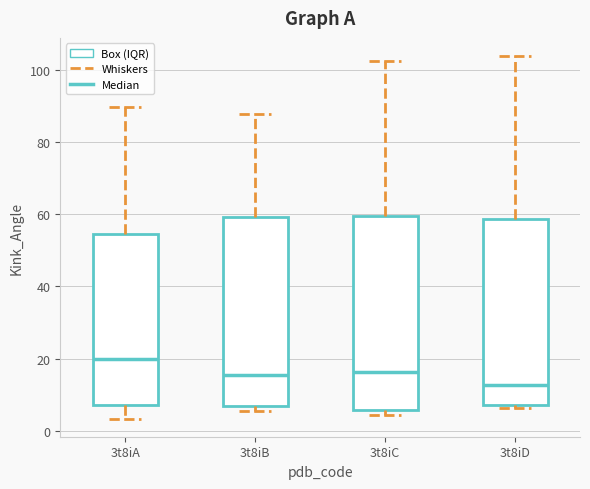

Reading left to right, transcribe this box plot: for each box, give where its median line is, the range the box spans, and where its two whiskers end, as read against the y-axis. The values are not printed on the chart, so give them approximately, as read against the axis.

3t8iA: median 20, box 8 to 54, whiskers 4 to 90
3t8iB: median 16, box 6 to 60, whiskers 6 (just below the box's lower edge) to 88
3t8iC: median 16, box 6 to 60, whiskers 4 to 102
3t8iD: median 12, box 8 to 58, whiskers 6 to 104